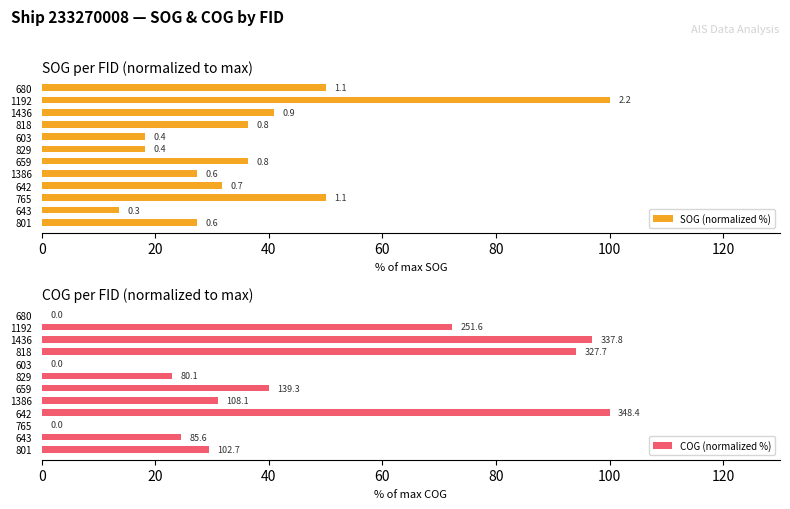

List the series in order of their overall mean, highest first.

COG (normalized %), SOG (normalized %)